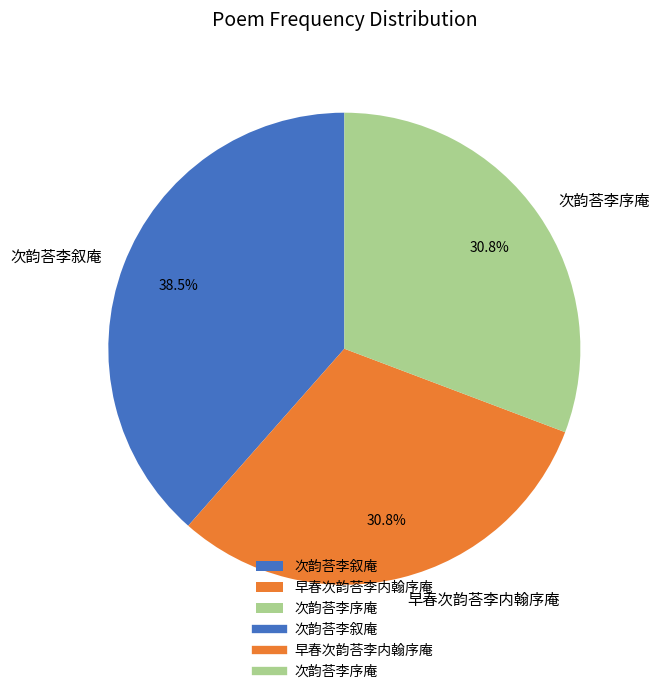

To the nearest percent, what portion does 次韵荅李序庵 represent?

31%